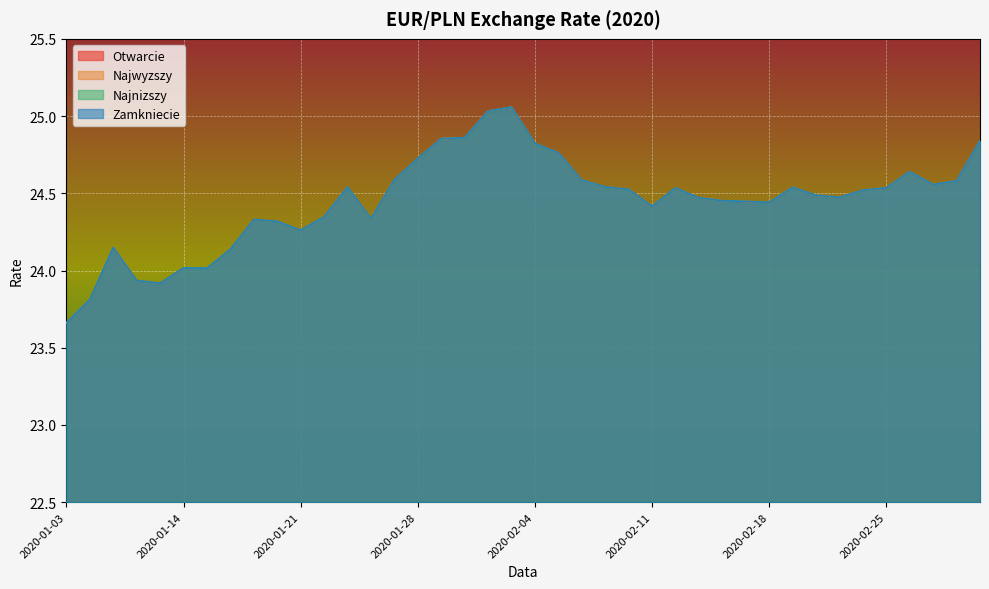

Is it true that Otwarcie equals 33.9 at 2020-01-09?

False